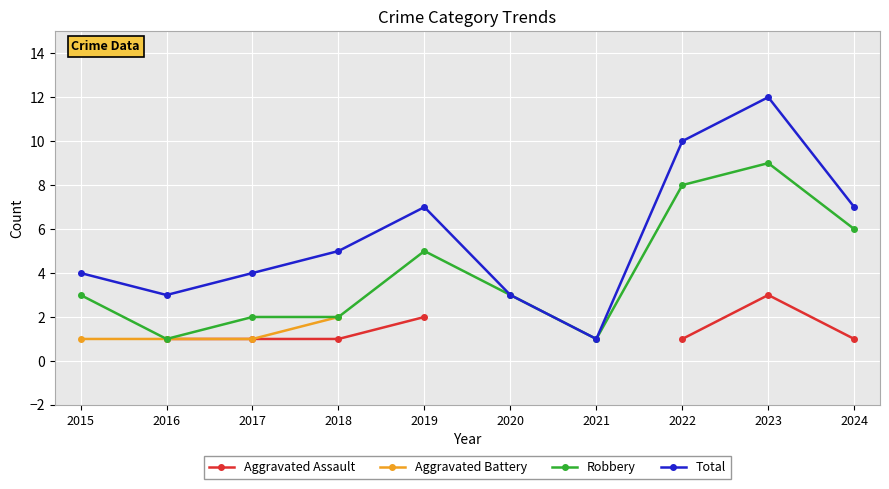

True or false: Total and Aggravated Assault cross at least once.

False